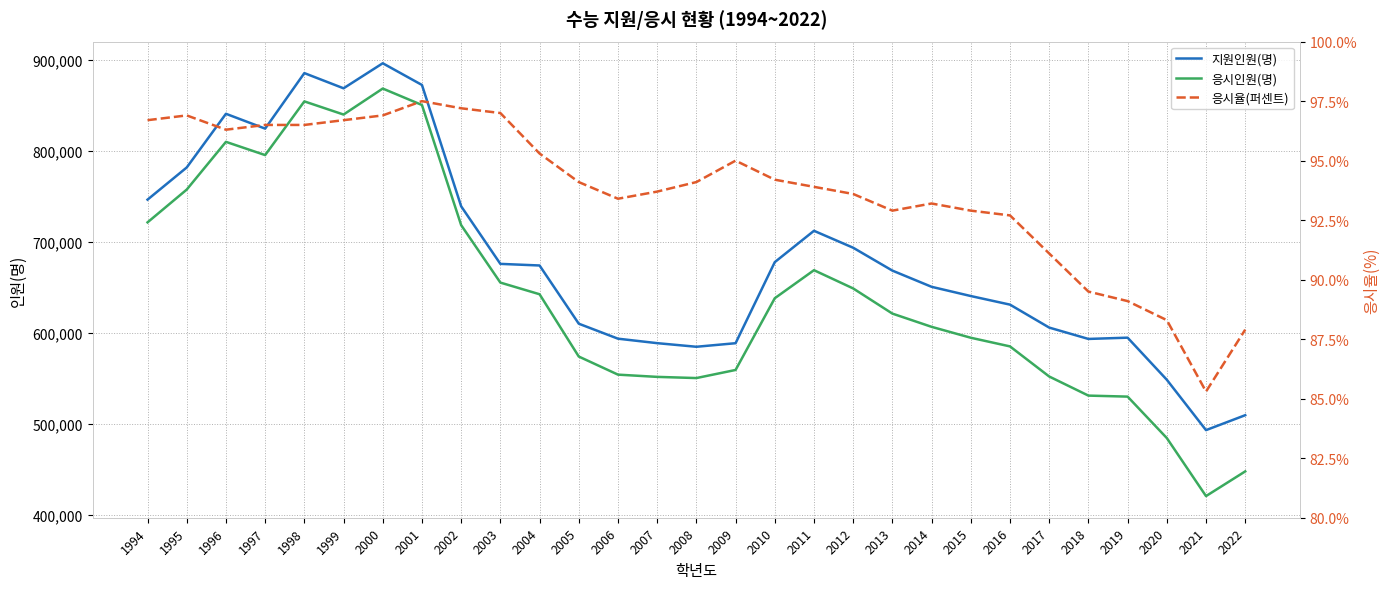

Reading right to left, extract all data points from this chart.

지원인원(명): 2022=509821.0	2021=493434.0	2020=548734.0	2019=594924.0	2018=593527.0	2017=605987.0	2016=631187.0	2015=640621.0	2014=650747.0	2013=668522.0	2012=693631.0	2011=712227.0	2010=677834.0	2009=588839.0	2008=584934.0	2007=588899.0	2006=593806.0	2005=610257.0	2004=674154.0	2003=675922.0	2002=739129.0	2001=872297.0	2000=896122.0	1999=868643.0	1998=885321.0	1997=824374.0	1996=840661.0	1995=781749.0	1994=746424.0
응시인원(명): 2022=448138.0	2021=421034.0	2020=484737.0	2019=530220.0	2018=531327.0	2017=552297.0	2016=585332.0	2015=594835.0	2014=606813.0	2013=621336.0	2012=648946.0	2011=668991.0	2010=638216.0	2009=559475.0	2008=550588.0	2007=551884.0	2006=554345.0	2005=574218.0	2004=642583.0	2003=655384.0	2002=718441.0	2001=850305.0	2000=868366.0	1999=839837.0	1998=854272.0	1997=795338.0	1996=809867.0	1995=757488.0	1994=721489.0
응시율(퍼센트): 2022=87.9	2021=85.3	2020=88.3	2019=89.1	2018=89.5	2017=91.1	2016=92.7	2015=92.9	2014=93.2	2013=92.9	2012=93.6	2011=93.9	2010=94.2	2009=95.0	2008=94.1	2007=93.7	2006=93.4	2005=94.1	2004=95.3	2003=97.0	2002=97.2	2001=97.5	2000=96.9	1999=96.7	1998=96.5	1997=96.5	1996=96.3	1995=96.9	1994=96.7